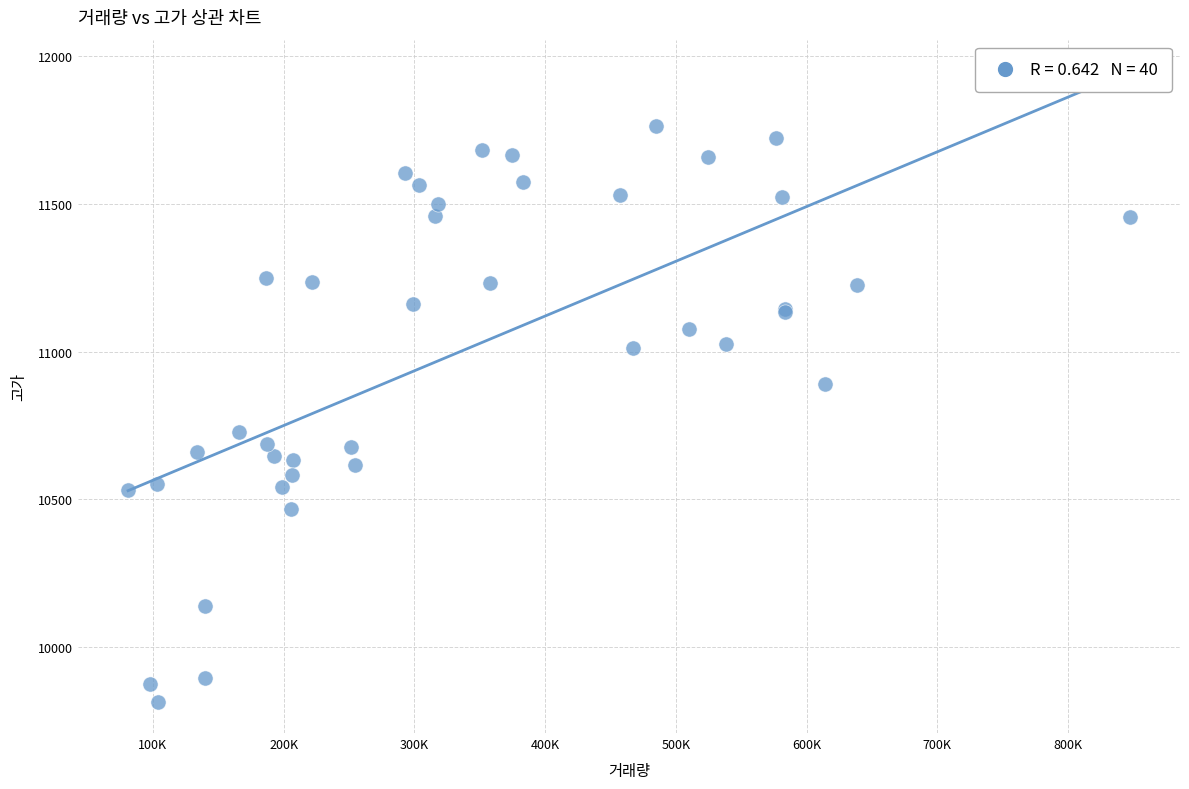

What Y value in the scatter plot is closest to 10789?

10727